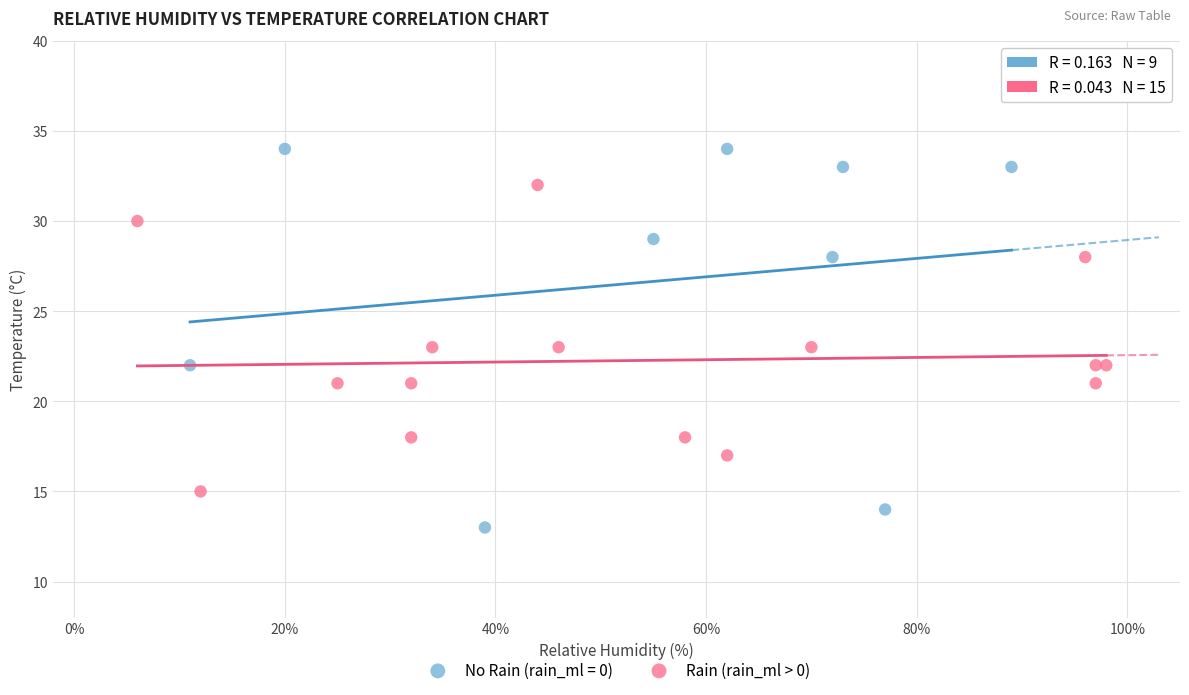

Which series contains the highest Y value?

No Rain (rain_ml = 0)